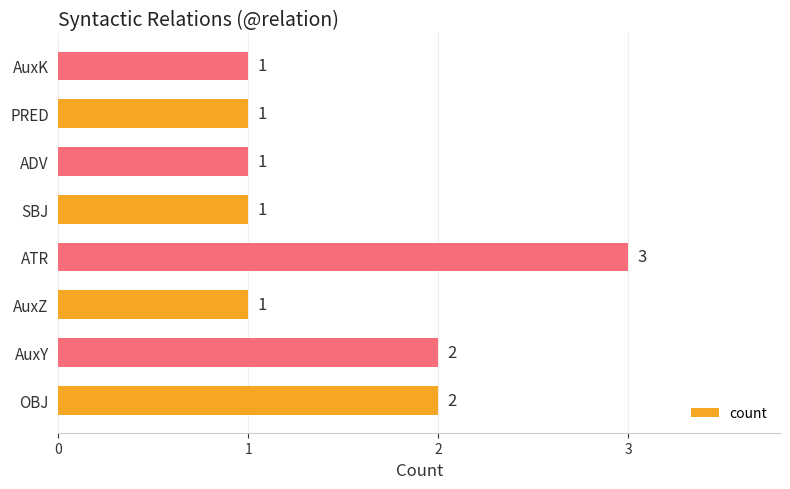

Approximately how many times larger is the value at AuxK compared to AuxY?

0.5